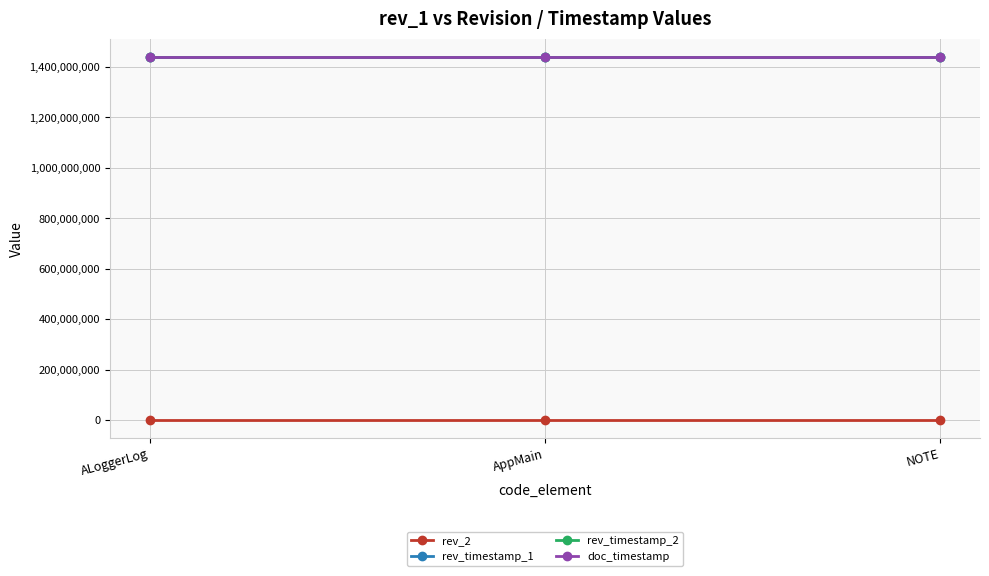

Which series has the largest total across all categories?

rev_timestamp_2